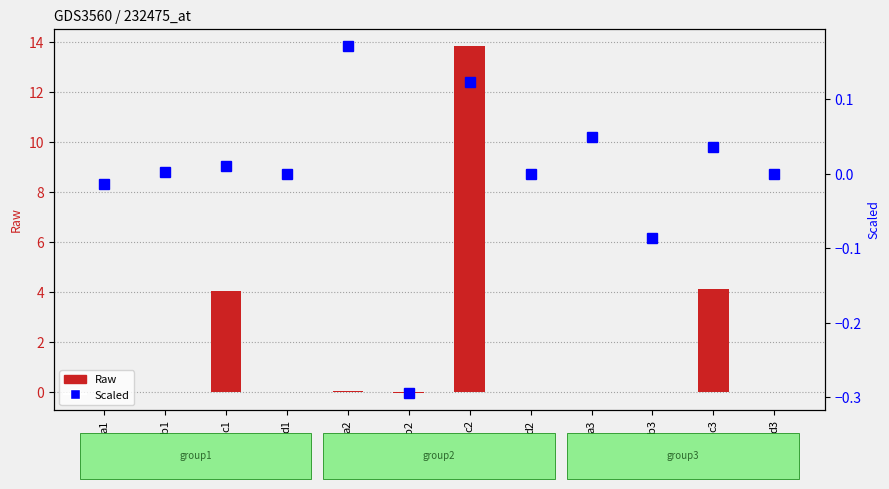

What position from the right is b1?

11